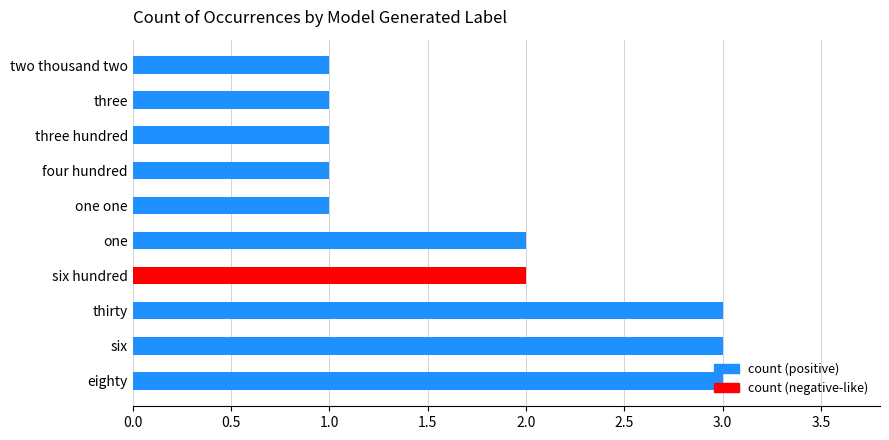

Between thirty and three, which is larger?

thirty